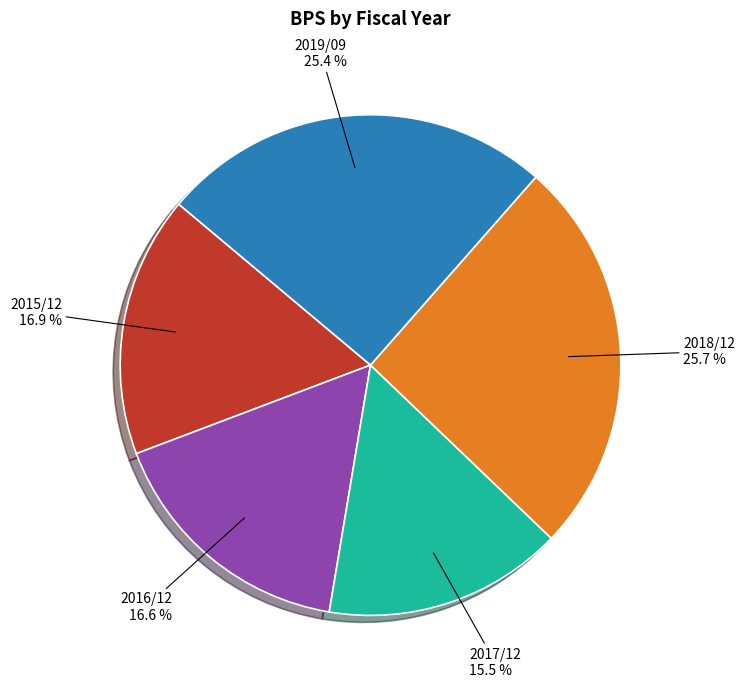

How many slices are in this pie chart?

5